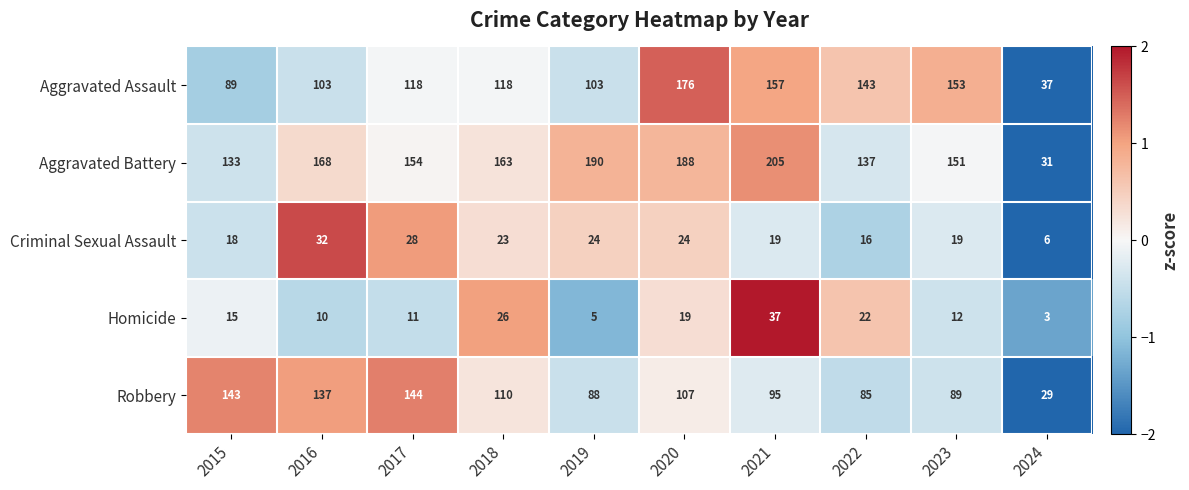

Count the number of data series in this chart.

5